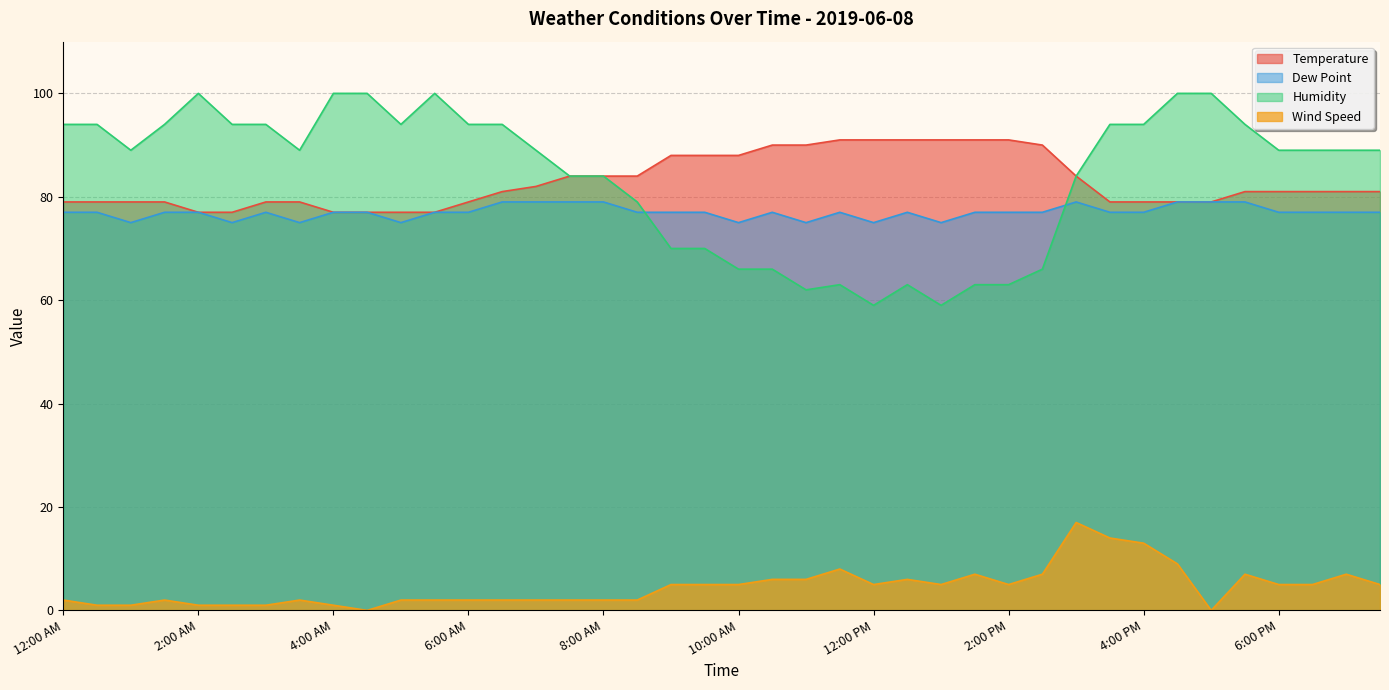

Reading left to right, what are all the values shown in this chart?

Temperature: 12:00 AM=79	12:30 AM=79	1:00 AM=79	1:30 AM=79	2:00 AM=77	2:30 AM=77	3:00 AM=79	3:30 AM=79	4:00 AM=77	4:30 AM=77	5:00 AM=77	5:30 AM=77	6:00 AM=79	6:30 AM=81	7:00 AM=82	7:30 AM=84	8:00 AM=84	8:30 AM=84	9:00 AM=88	9:30 AM=88	10:00 AM=88	10:30 AM=90	11:00 AM=90	11:30 AM=91	12:00 PM=91	12:30 PM=91	1:00 PM=91	1:30 PM=91	2:00 PM=91	2:30 PM=90	3:00 PM=84	3:30 PM=79	4:00 PM=79	4:30 PM=79	5:00 PM=79	5:30 PM=81	6:00 PM=81	6:30 PM=81	7:00 PM=81	7:30 PM=81
Dew Point: 12:00 AM=77	12:30 AM=77	1:00 AM=75	1:30 AM=77	2:00 AM=77	2:30 AM=75	3:00 AM=77	3:30 AM=75	4:00 AM=77	4:30 AM=77	5:00 AM=75	5:30 AM=77	6:00 AM=77	6:30 AM=79	7:00 AM=79	7:30 AM=79	8:00 AM=79	8:30 AM=77	9:00 AM=77	9:30 AM=77	10:00 AM=75	10:30 AM=77	11:00 AM=75	11:30 AM=77	12:00 PM=75	12:30 PM=77	1:00 PM=75	1:30 PM=77	2:00 PM=77	2:30 PM=77	3:00 PM=79	3:30 PM=77	4:00 PM=77	4:30 PM=79	5:00 PM=79	5:30 PM=79	6:00 PM=77	6:30 PM=77	7:00 PM=77	7:30 PM=77
Humidity: 12:00 AM=94	12:30 AM=94	1:00 AM=89	1:30 AM=94	2:00 AM=100	2:30 AM=94	3:00 AM=94	3:30 AM=89	4:00 AM=100	4:30 AM=100	5:00 AM=94	5:30 AM=100	6:00 AM=94	6:30 AM=94	7:00 AM=89	7:30 AM=84	8:00 AM=84	8:30 AM=79	9:00 AM=70	9:30 AM=70	10:00 AM=66	10:30 AM=66	11:00 AM=62	11:30 AM=63	12:00 PM=59	12:30 PM=63	1:00 PM=59	1:30 PM=63	2:00 PM=63	2:30 PM=66	3:00 PM=84	3:30 PM=94	4:00 PM=94	4:30 PM=100	5:00 PM=100	5:30 PM=94	6:00 PM=89	6:30 PM=89	7:00 PM=89	7:30 PM=89
Wind Speed: 12:00 AM=2	12:30 AM=1	1:00 AM=1	1:30 AM=2	2:00 AM=1	2:30 AM=1	3:00 AM=1	3:30 AM=2	4:00 AM=1	4:30 AM=0	5:00 AM=2	5:30 AM=2	6:00 AM=2	6:30 AM=2	7:00 AM=2	7:30 AM=2	8:00 AM=2	8:30 AM=2	9:00 AM=5	9:30 AM=5	10:00 AM=5	10:30 AM=6	11:00 AM=6	11:30 AM=8	12:00 PM=5	12:30 PM=6	1:00 PM=5	1:30 PM=7	2:00 PM=5	2:30 PM=7	3:00 PM=17	3:30 PM=14	4:00 PM=13	4:30 PM=9	5:00 PM=0	5:30 PM=7	6:00 PM=5	6:30 PM=5	7:00 PM=7	7:30 PM=5